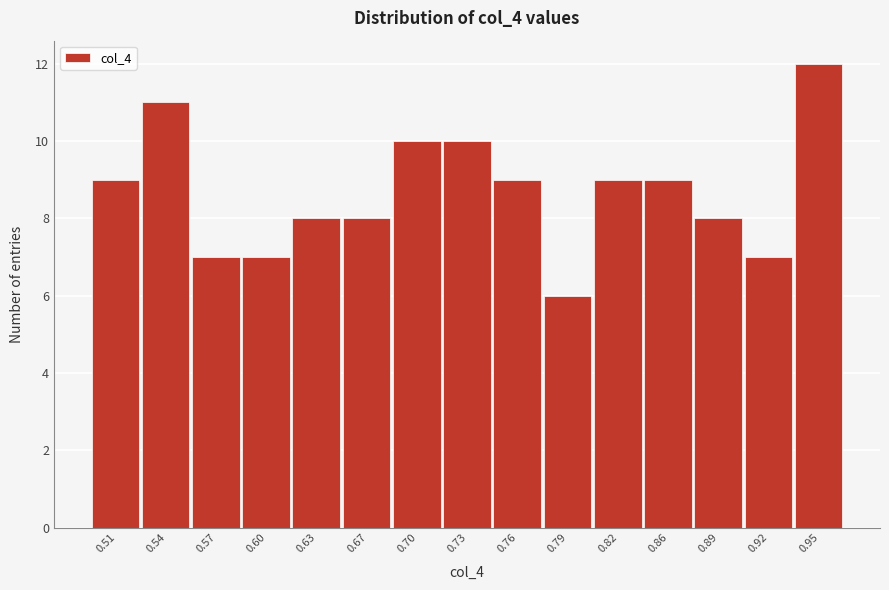

Reading left to right, list all the values displayed in this chart.

9	11	7	7	8	8	10	10	9	6	9	9	8	7	12